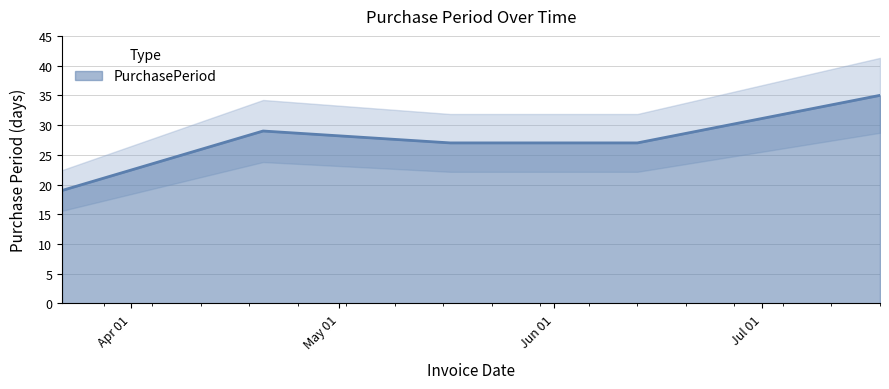

Reading left to right, extract all data points from this chart.

2016-03-22=19	2016-04-20=29	2016-05-17=27	2016-06-13=27	2016-07-18=35